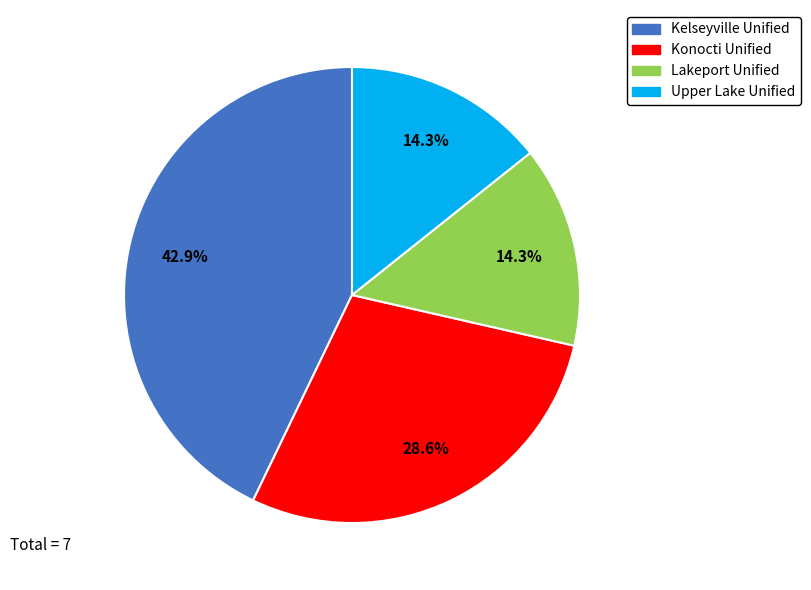

What is the largest slice in the pie chart?

Kelseyville Unified